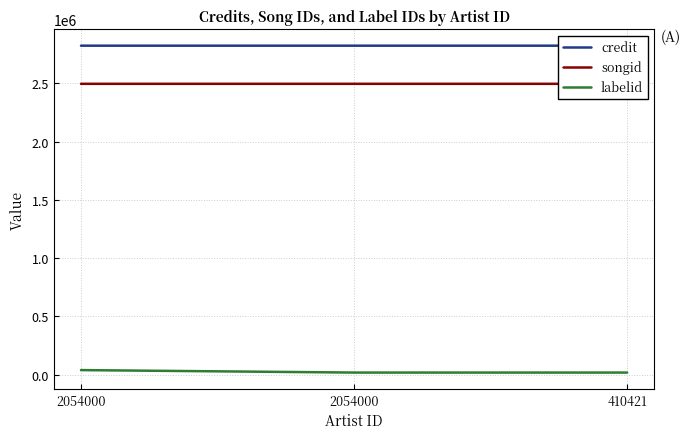

How many labelid values are between 18636 and 39803?

3